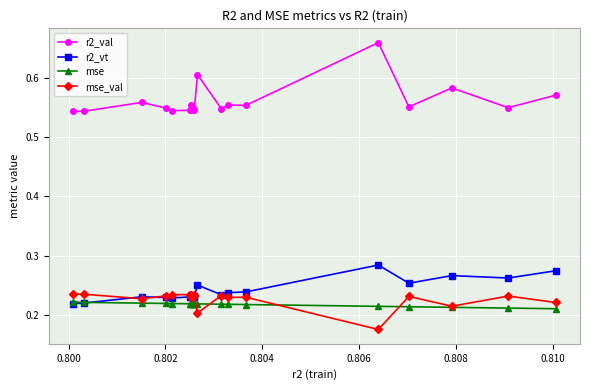

True or false: mse_val and r2_val intersect in this chart.

False